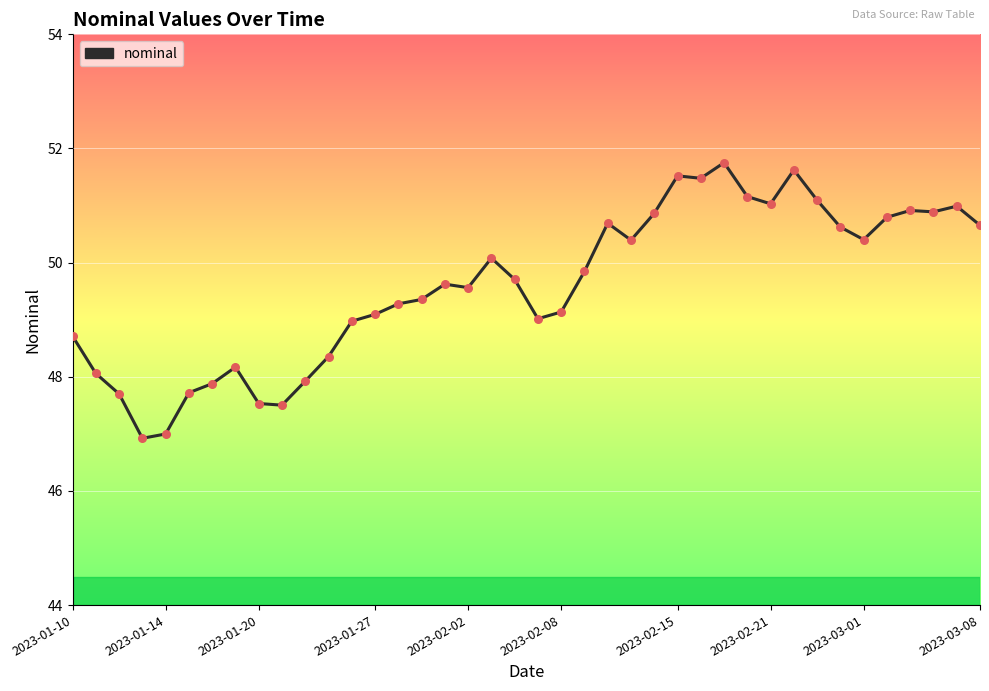

What is the greatest value displayed?

51.8